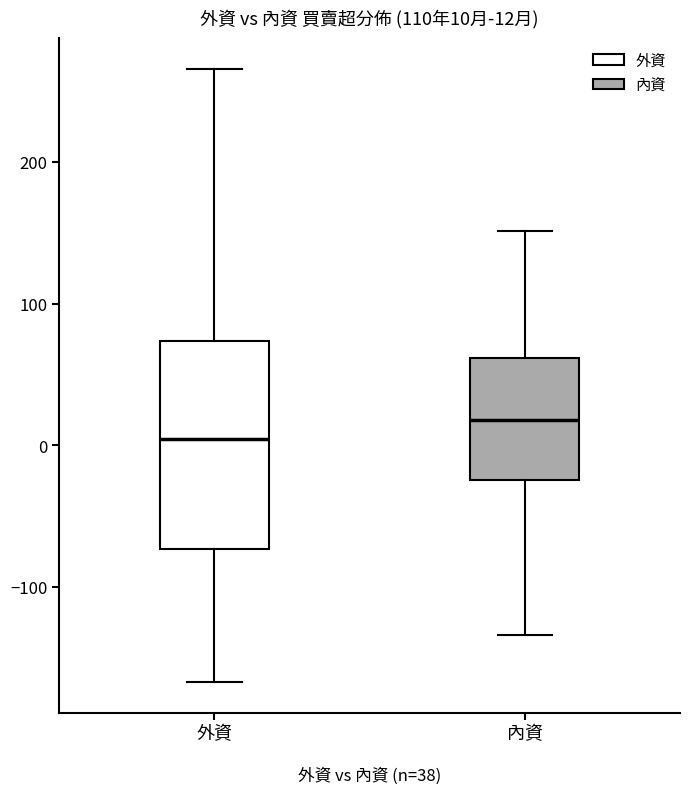

Comparing the boxes themselves (not the whiskers), which one is the tallest?

外資